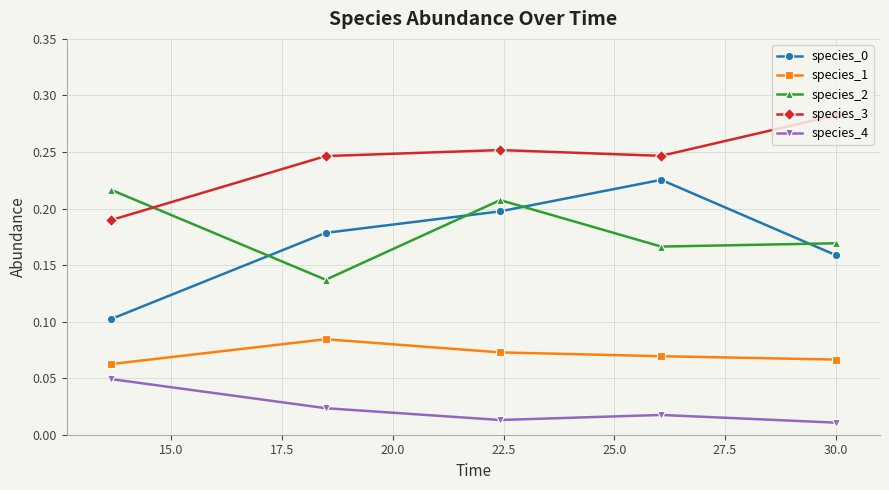

Which series has the largest total across all categories?

species_3